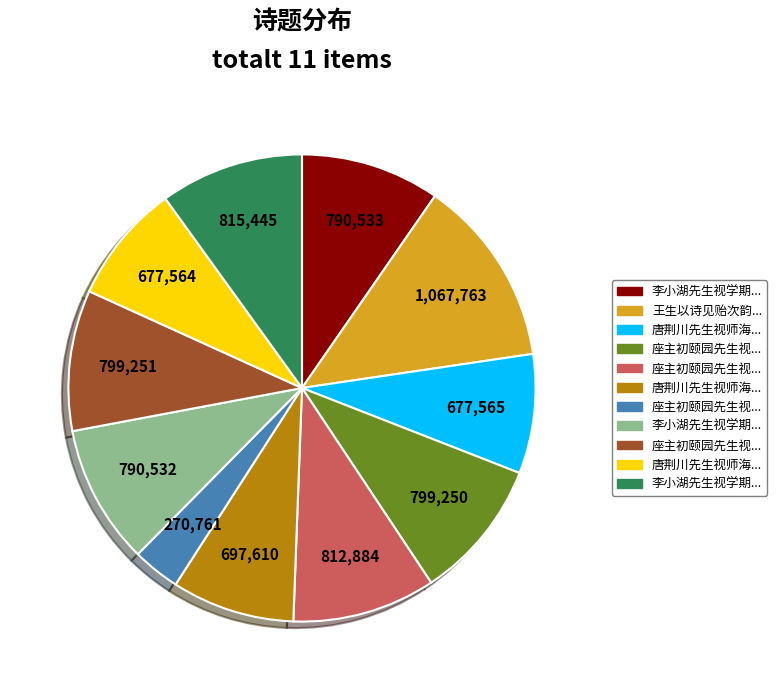

Does any single category account for the majority?

No